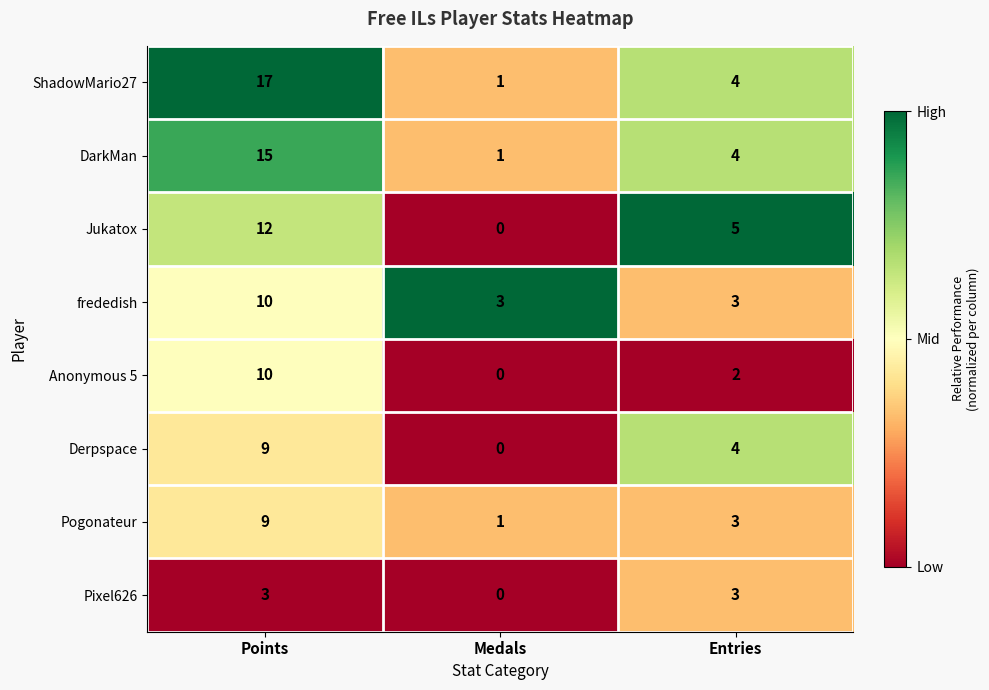

How many Pixel626 values are between 0 and 3?

3